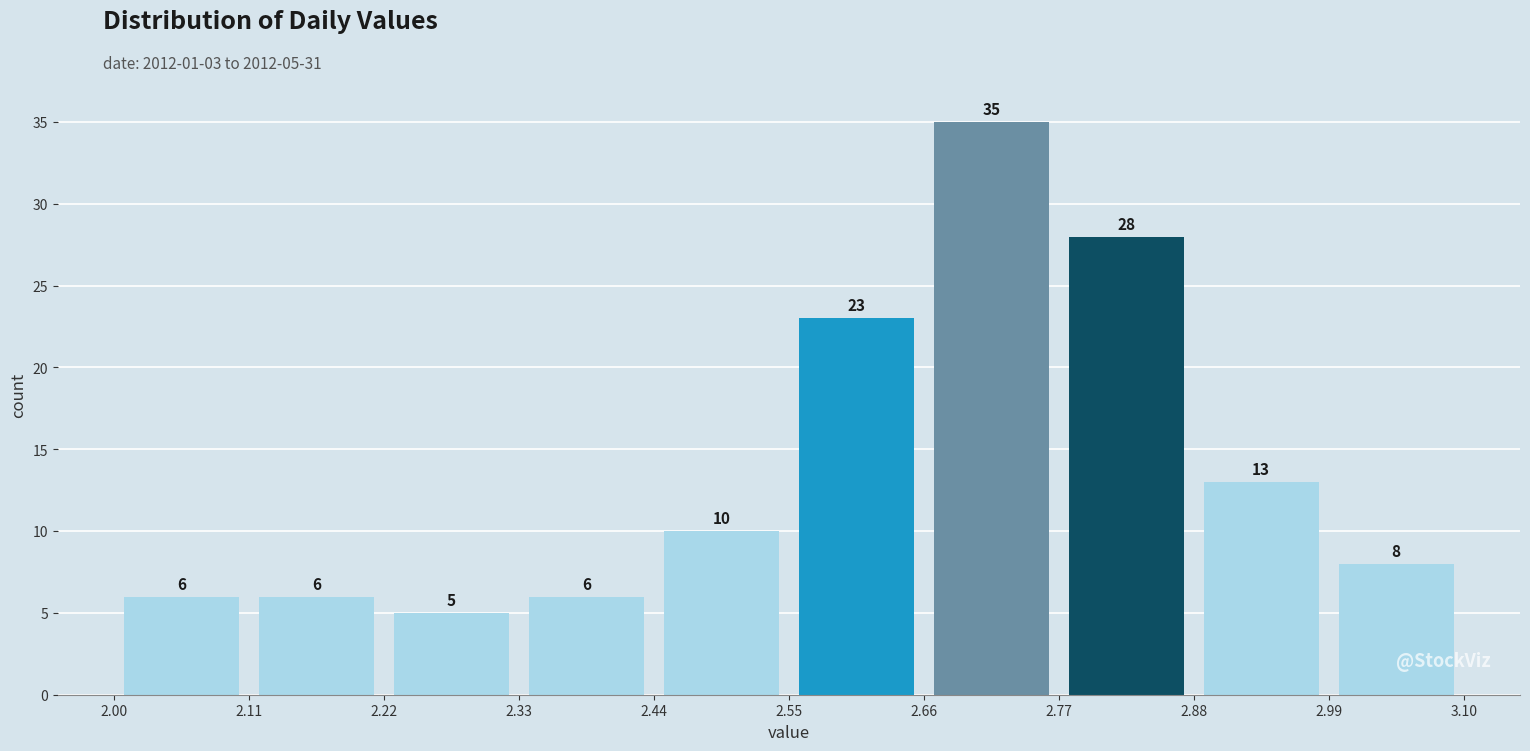

Over which range of the x-axis is the bar tallest?

2.66 to 2.77